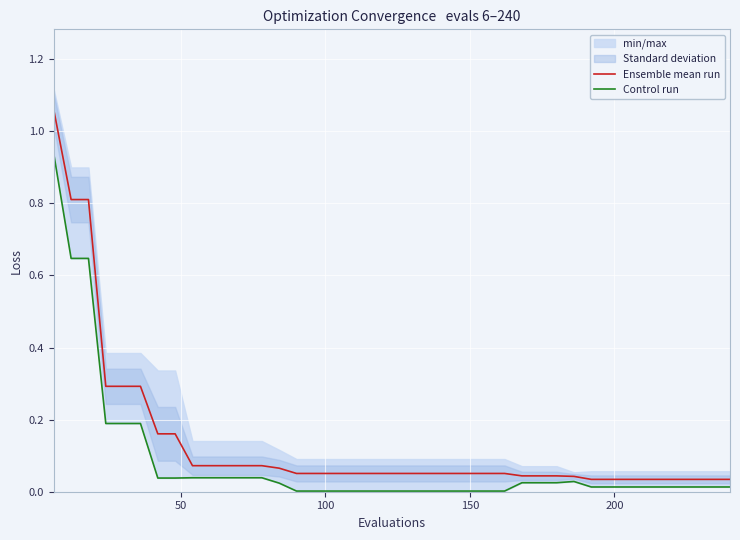

At how many categories does at least one series exceed 0?

40